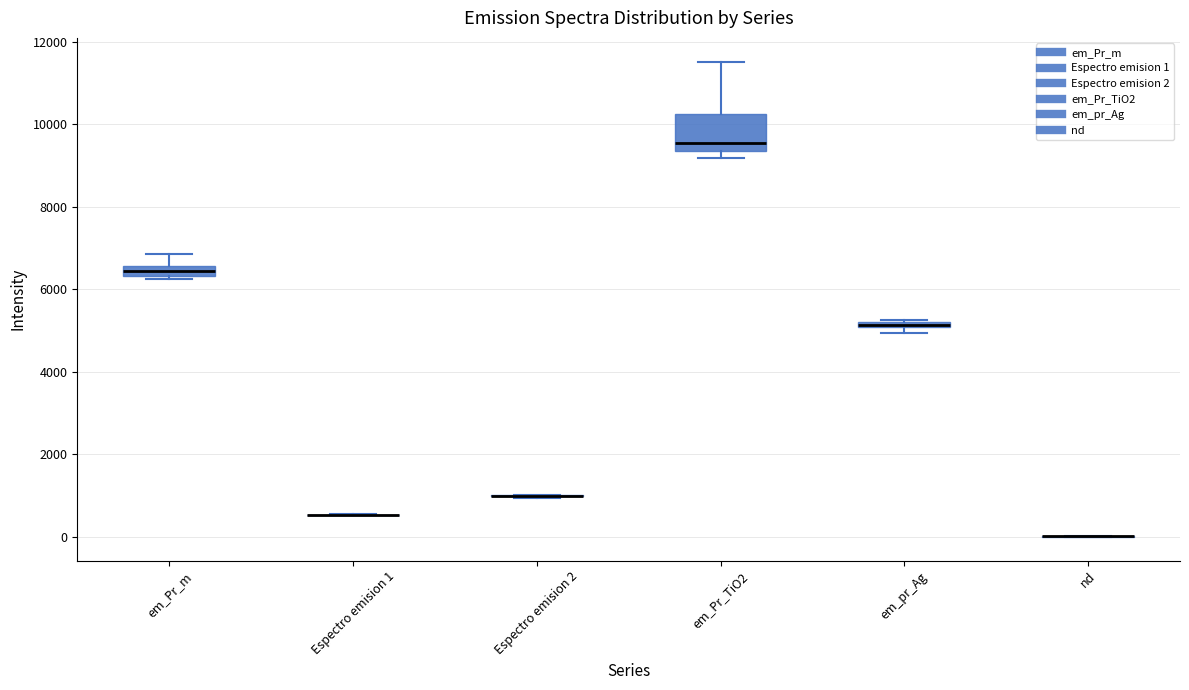

Comparing the boxes themselves (not the whiskers), which one is the tallest?

em_Pr_TiO2